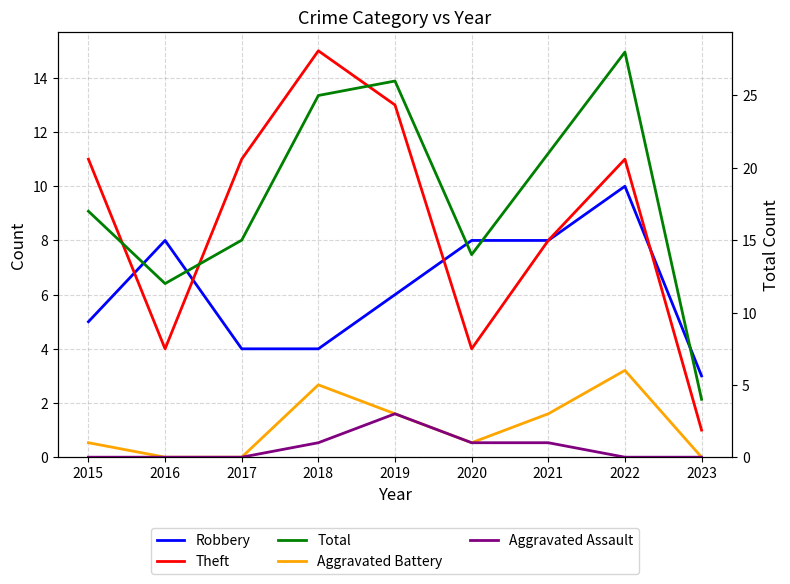

Which label corresponds to the smallest value in the chart?

2016